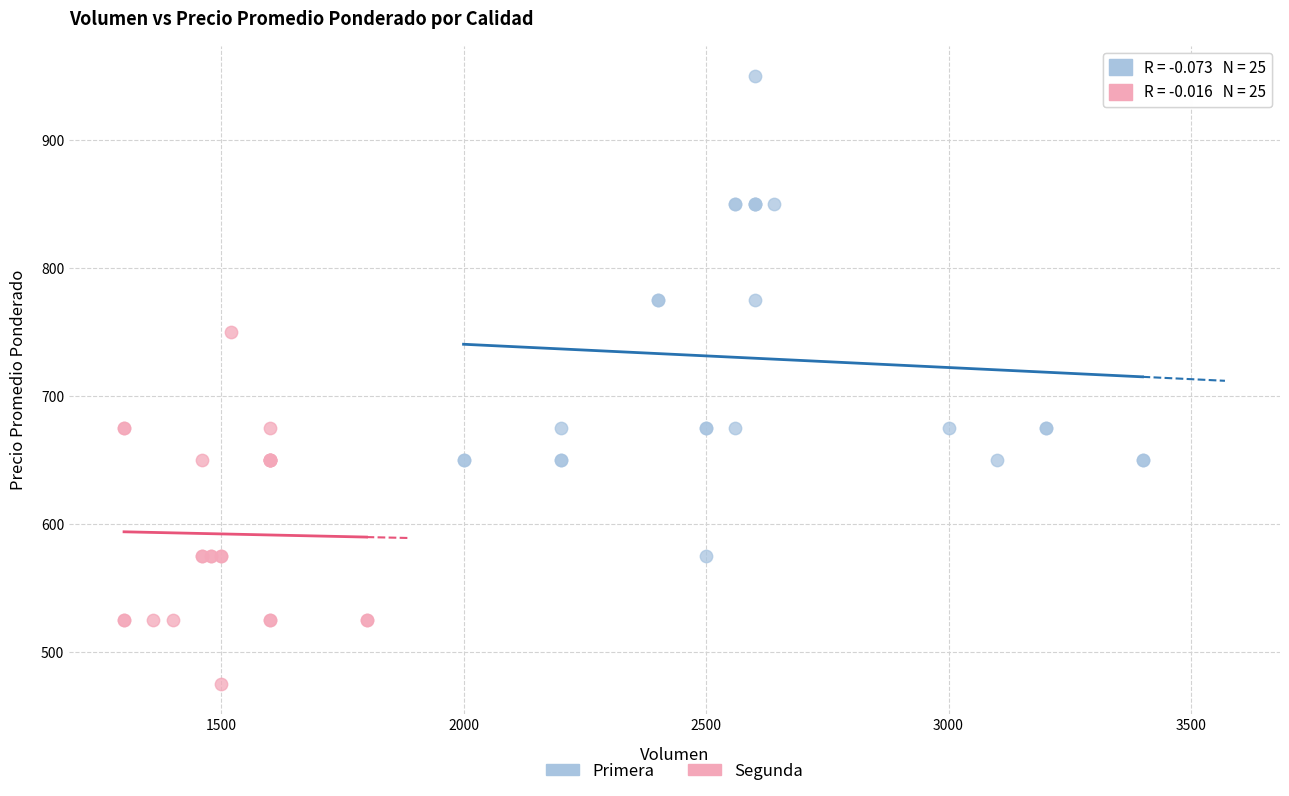

What are all the series names shown in the legend?

Primera, Segunda